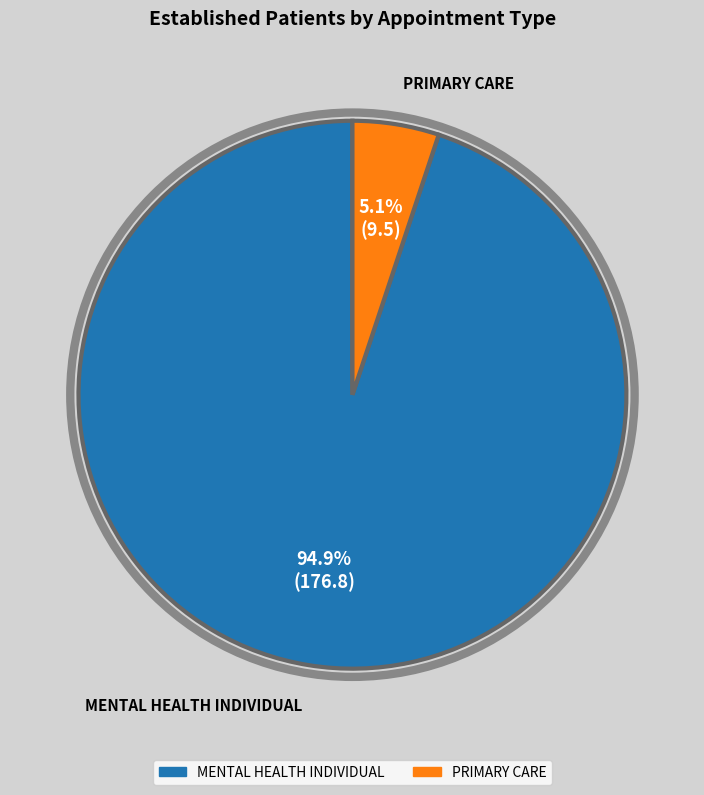

Which has a higher value, MENTAL HEALTH INDIVIDUAL or PRIMARY CARE?

MENTAL HEALTH INDIVIDUAL